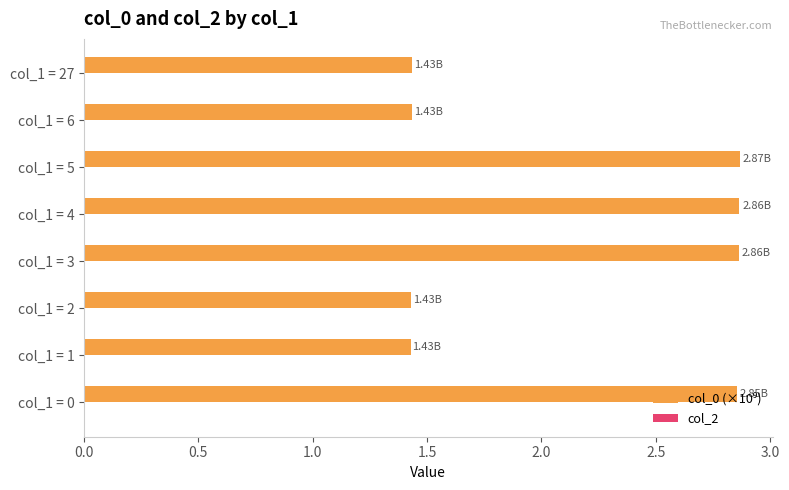

What is the sum of all values?

17.2